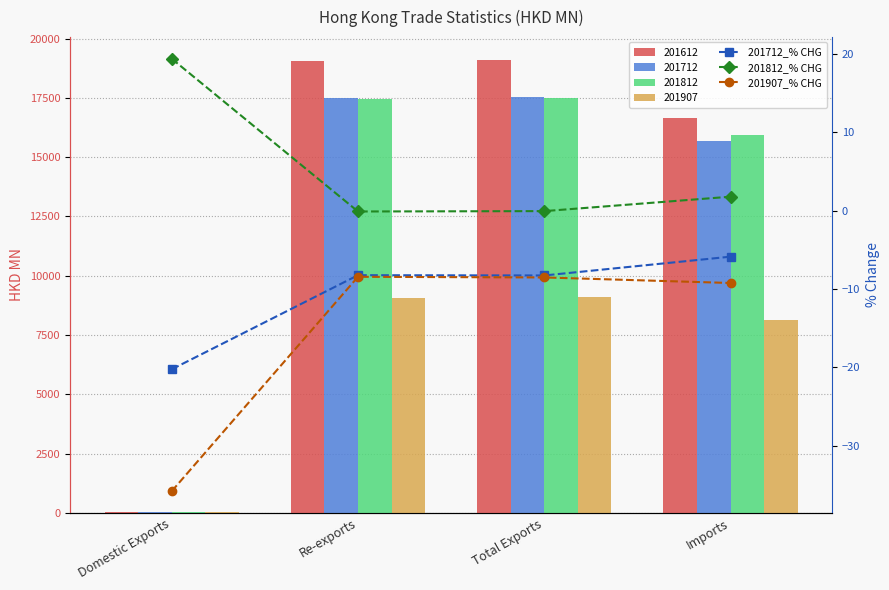

What is the smallest value displayed?

-35.8